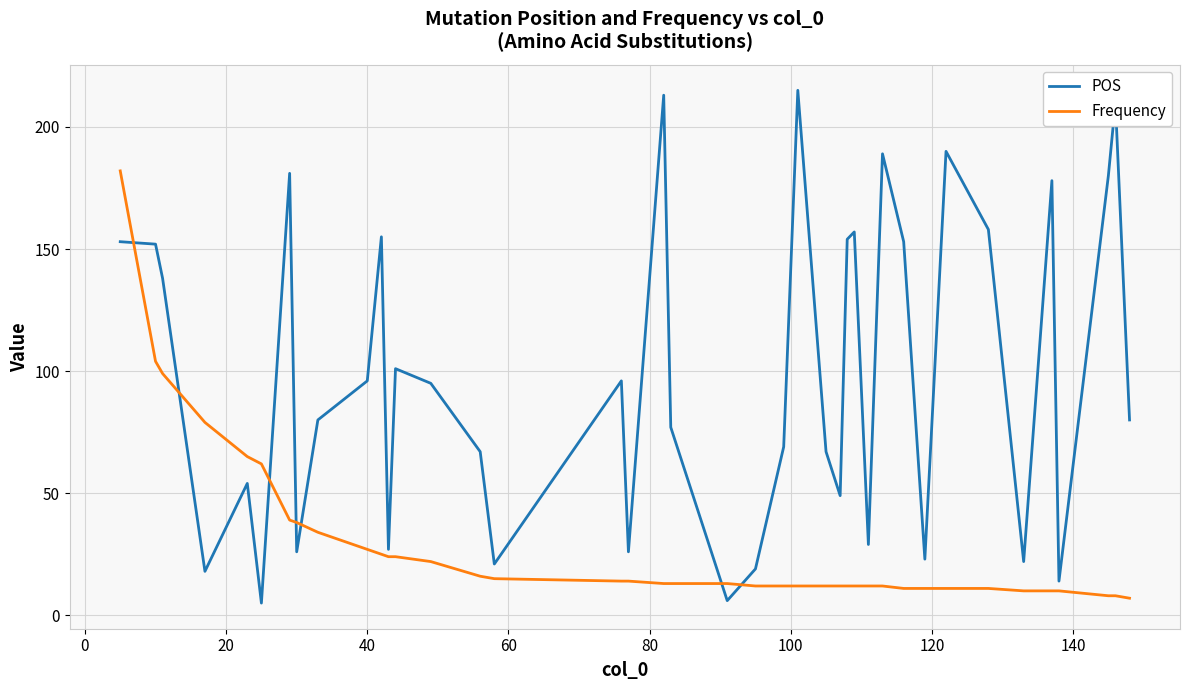

List the series in order of their overall mean, lowest first.

Frequency, POS